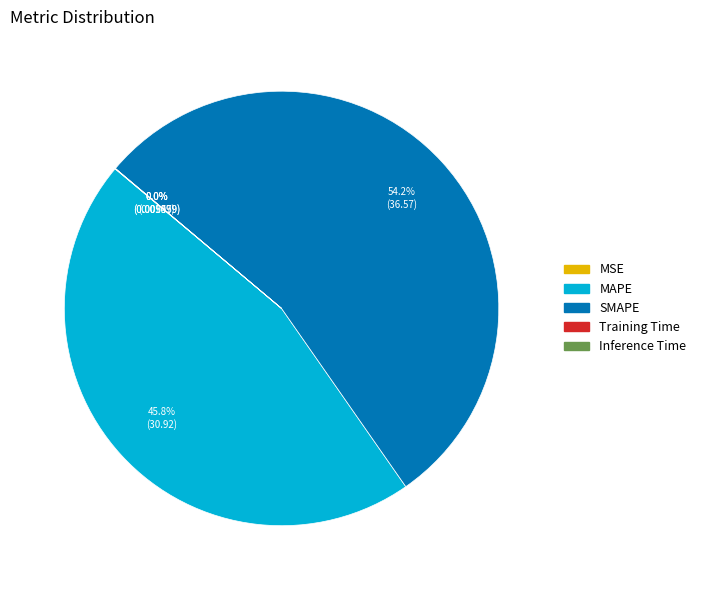

Approximately how many times larger is the value at MAPE compared to SMAPE?

0.8